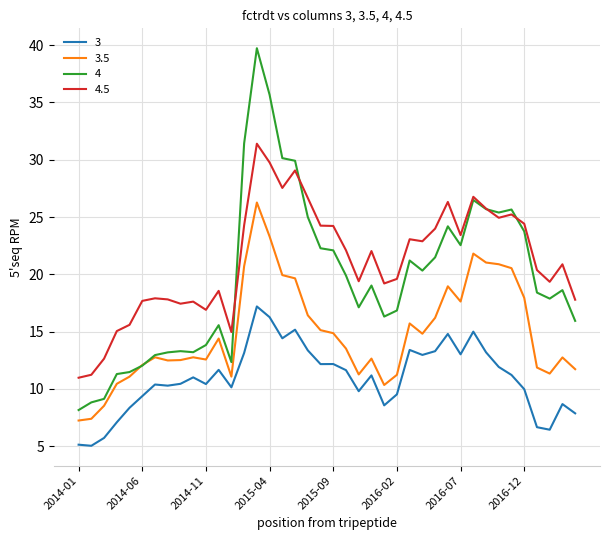

In 3.5, how many points are lower than both neighbors (excluding endpoints)?

8